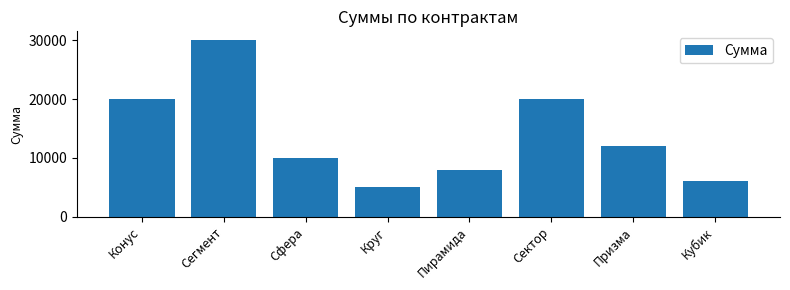

At which category does the chart reach its minimum across all series?

Круг